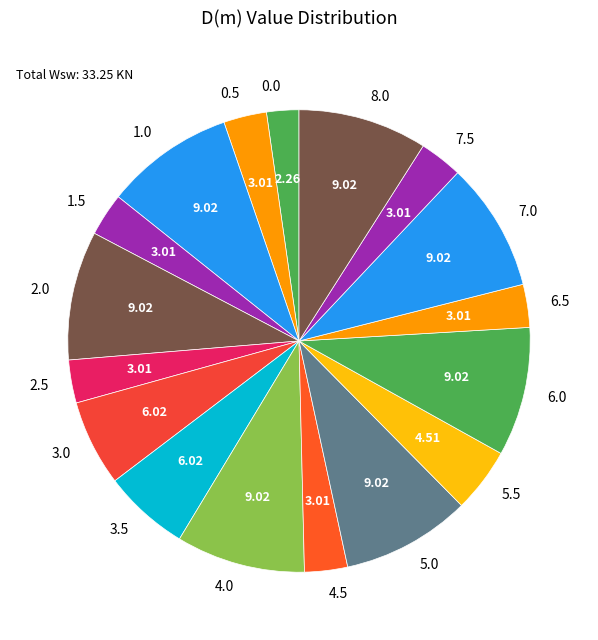

Does 2.5 account for over 50% of the chart?

No